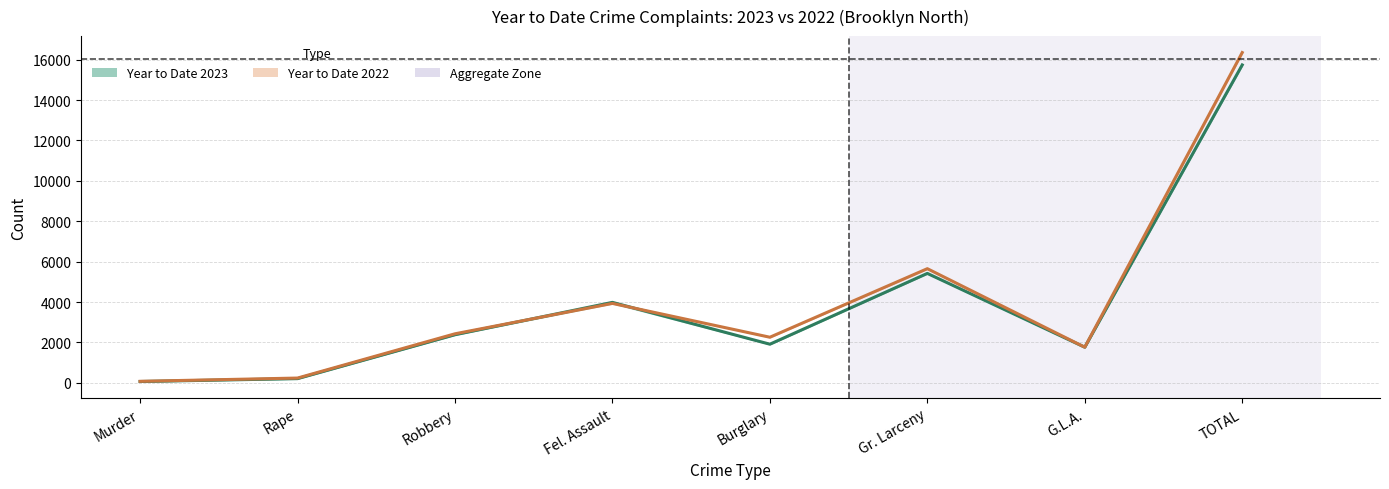

What is the value of the Year to Date 2022 point at the 4th from the left?

3933